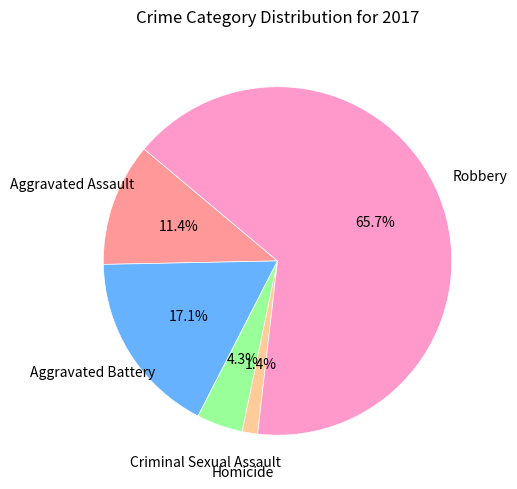

Is there a majority slice in this chart?

Yes